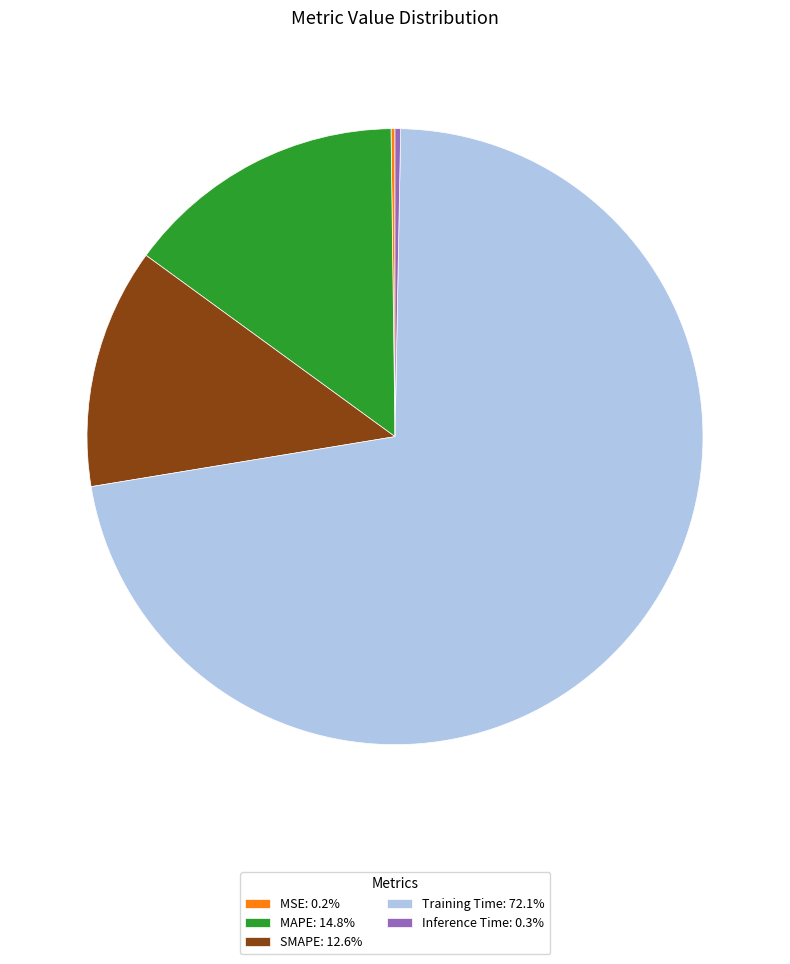

Does any single category account for the majority?

Yes